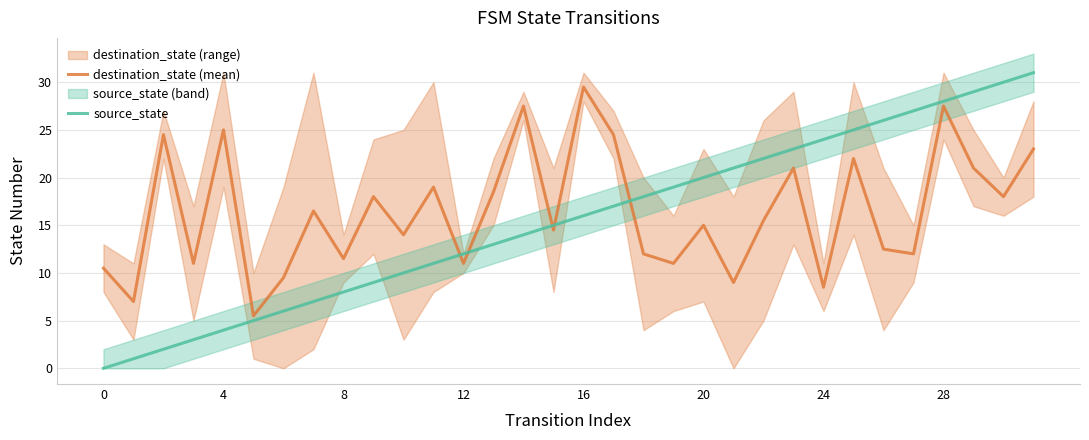

What is the difference between the source_state values at 13 and 0?

13.0